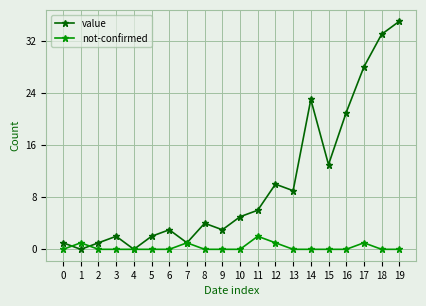

True or false: not-confirmed and value intersect in this chart.

True